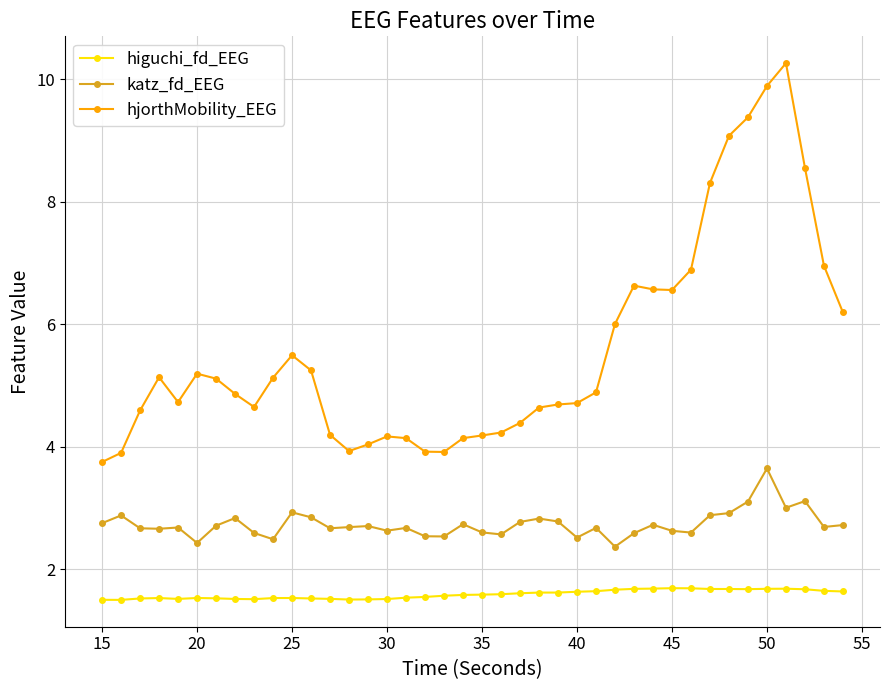

Which series has the largest range (max minus min)?

hjorthMobility_EEG